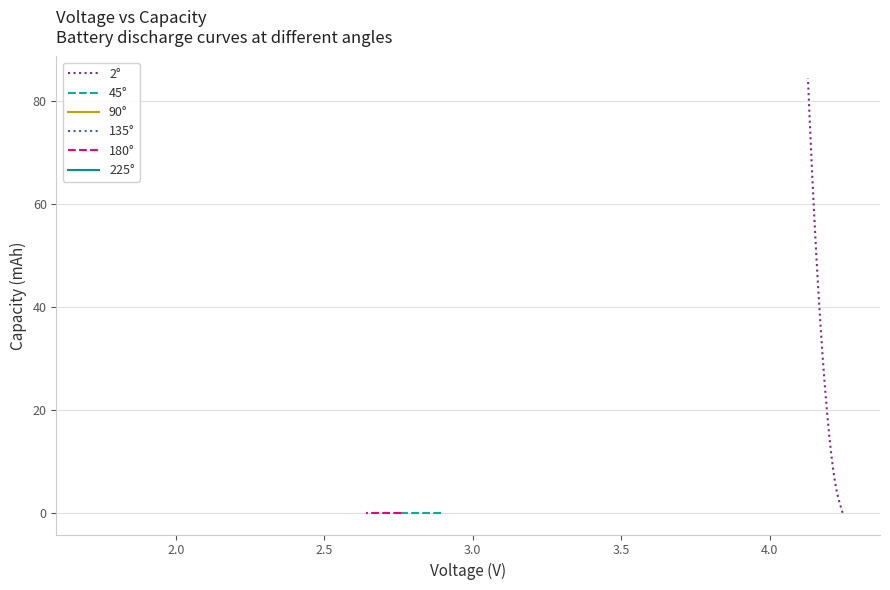

Which has a higher value, 10 or 38?

38